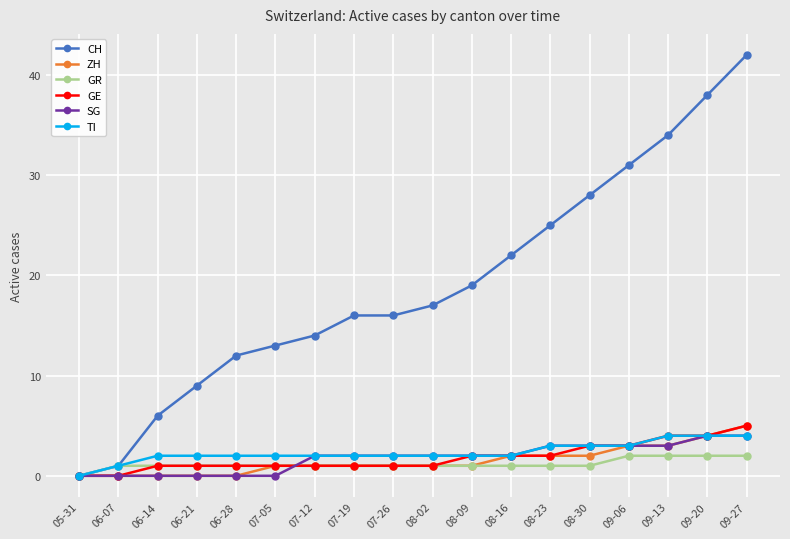

How many series are shown in this chart?

6